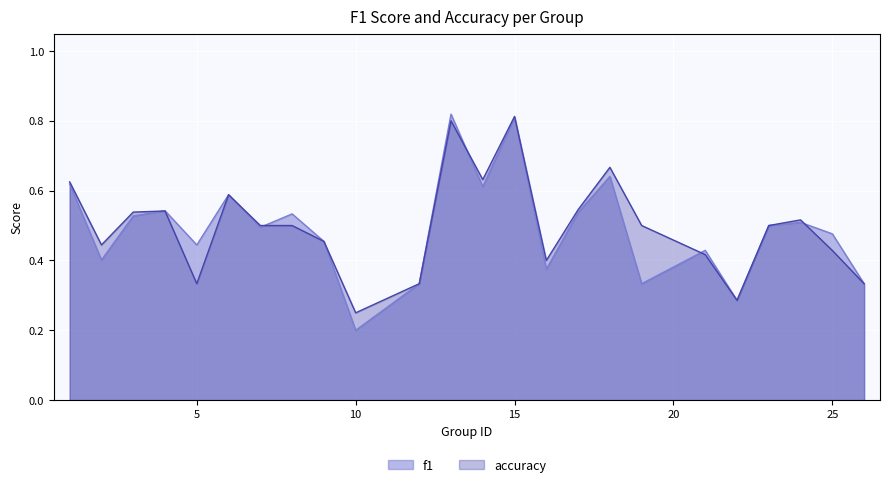

Rank the series at 4 from lowest to highest value.

accuracy, f1